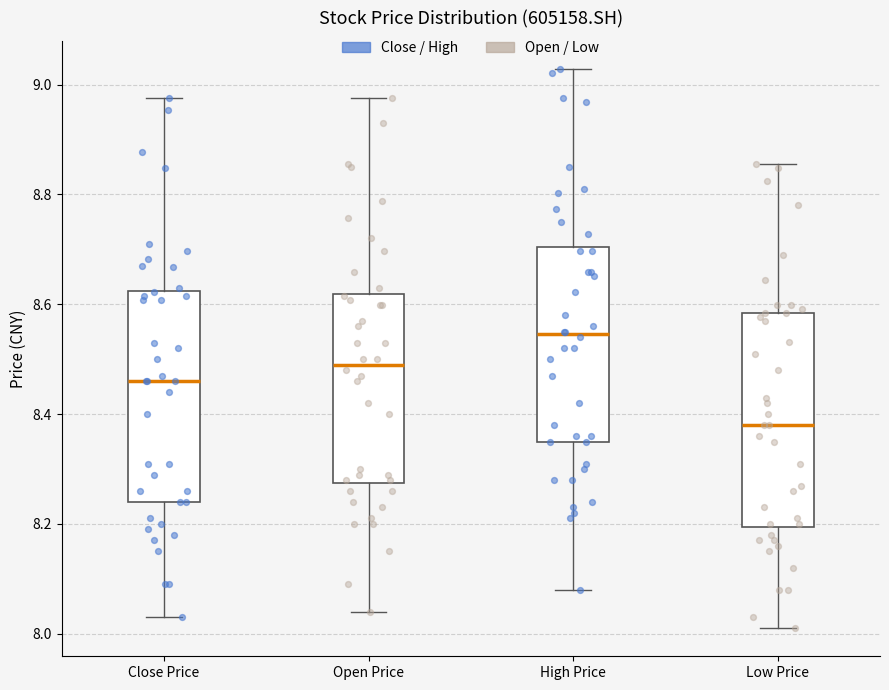

Reading left to right, transcribe this box plot: for each box, give where its median line is, the range the box spans, and where its two whiskers end, as read against the y-axis. The values are not printed on the chart, so give them approximately, as read against the axis.

Close Price: median 8.46, box 8.24 to 8.62, whiskers 8.04 to 8.98
Open Price: median 8.50, box 8.28 to 8.62, whiskers 8.04 to 8.98
High Price: median 8.54, box 8.36 to 8.70, whiskers 8.08 to 9.02
Low Price: median 8.38, box 8.20 to 8.58, whiskers 8.02 to 8.86